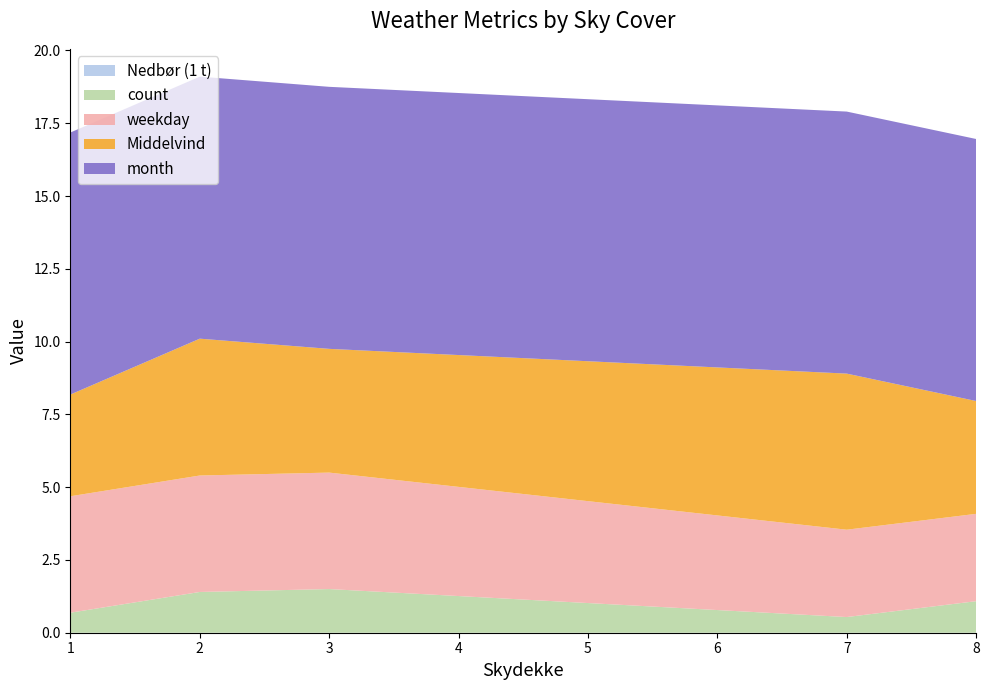

What is the total value across all series at 3?

18.8